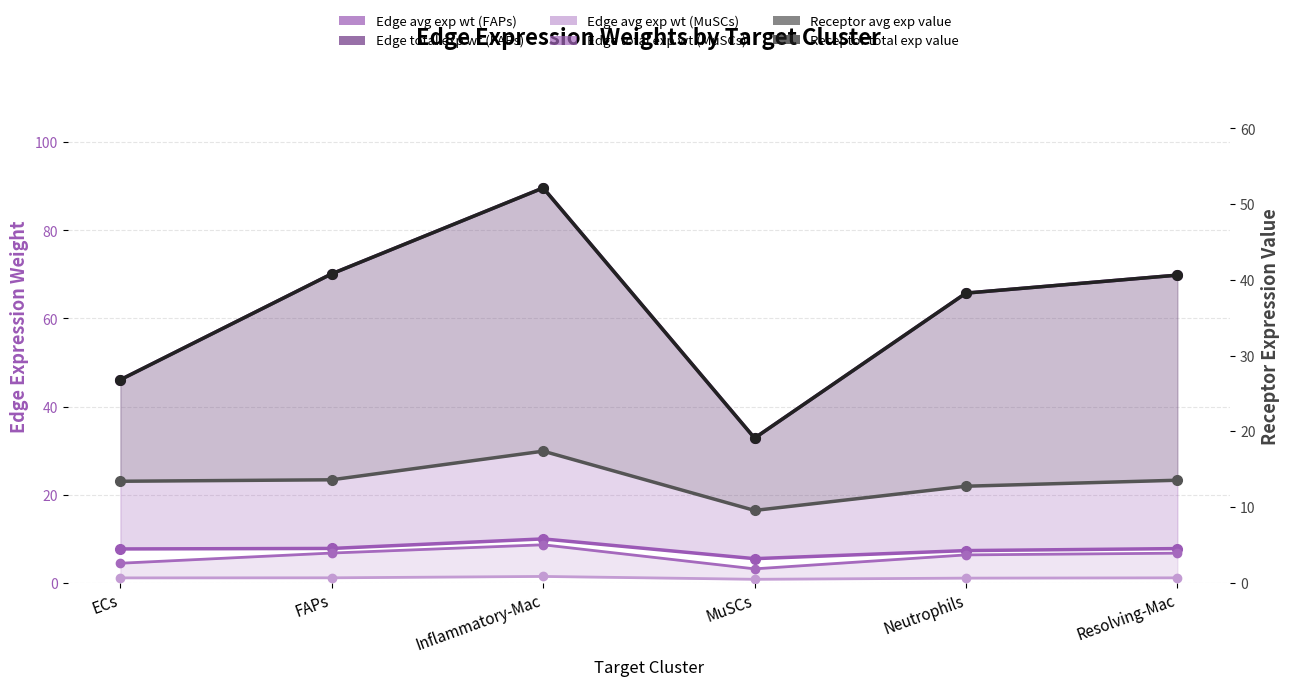

Where is the first local maximum for Edge total expression weight (FAPs)?

Inflammatory-Mac